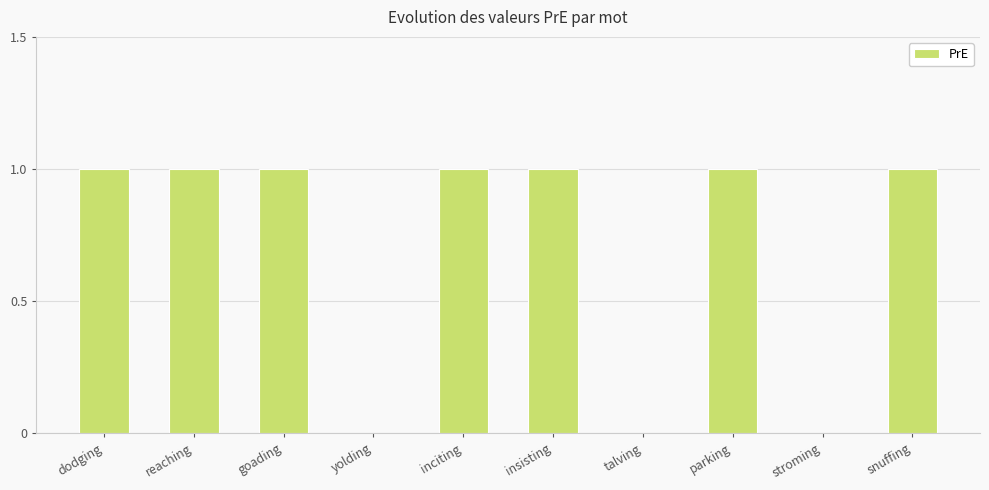

Reading right to left, extract all data points from this chart.

snuffing=1	stroming=0	parking=1	talving=0	insisting=1	inciting=1	yolding=0	goading=1	reaching=1	dodging=1